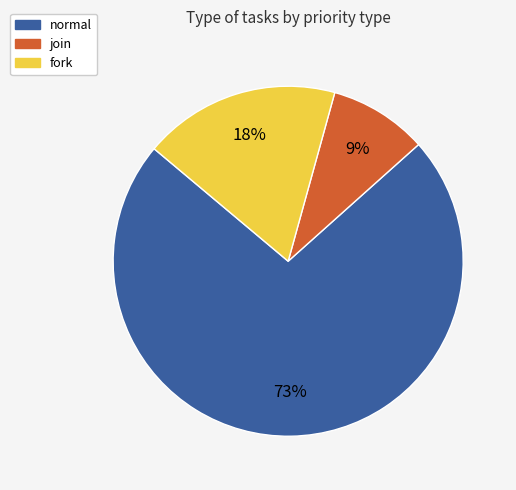

Which slice is the smallest?

join